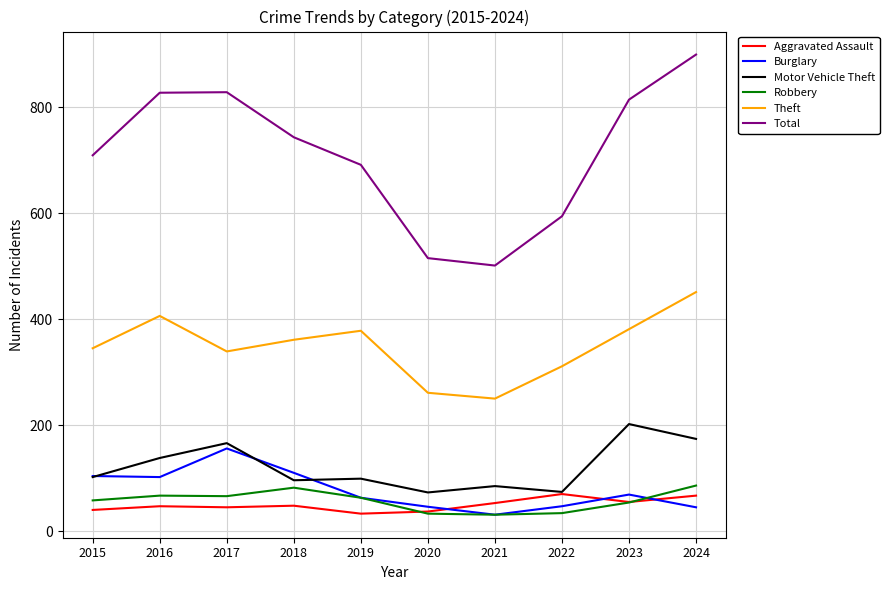

The value of Total at 2020 is 515. True or false?

True